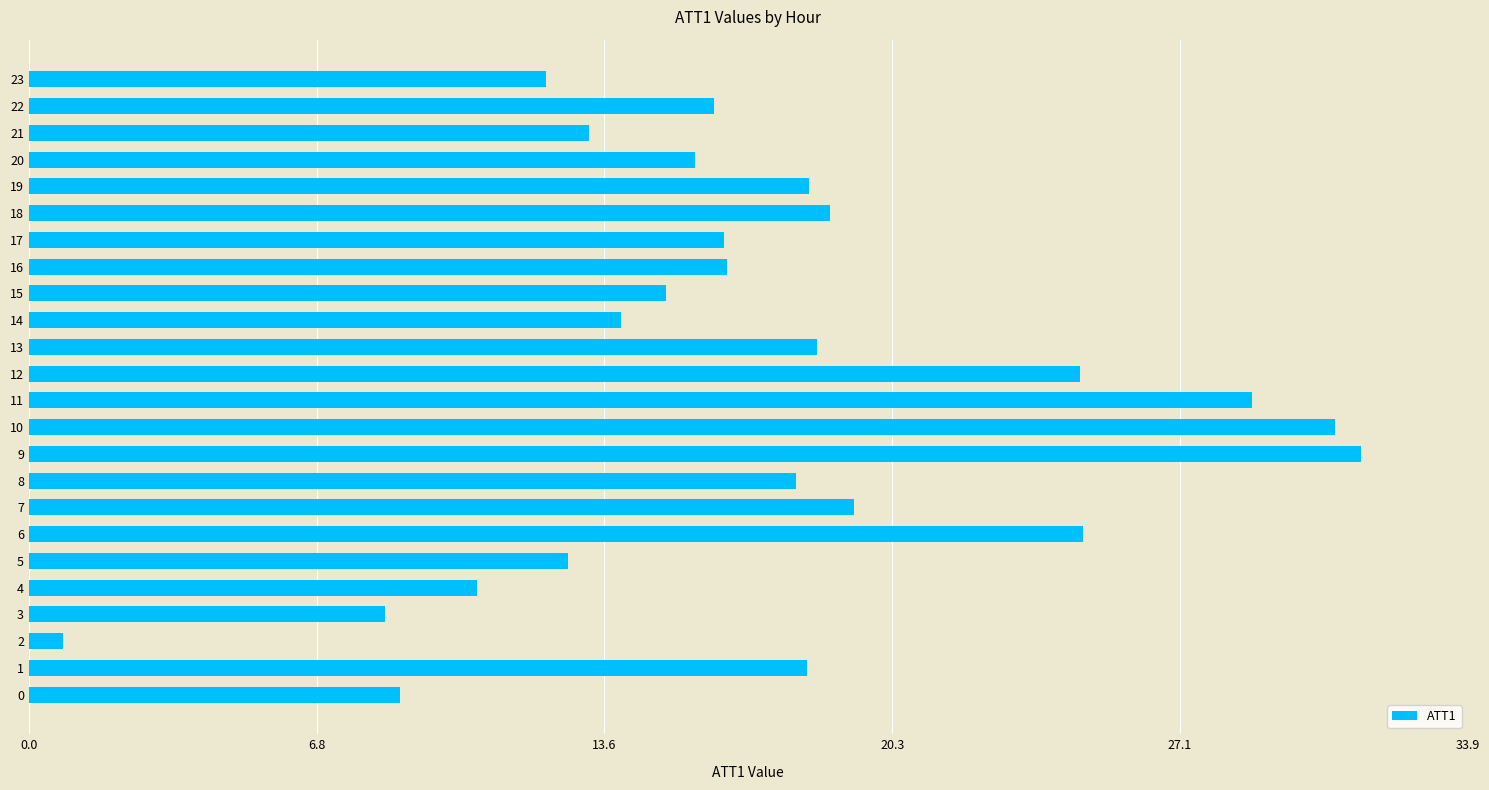

What is the ratio of the value at 7 to the value at 3?

2.3